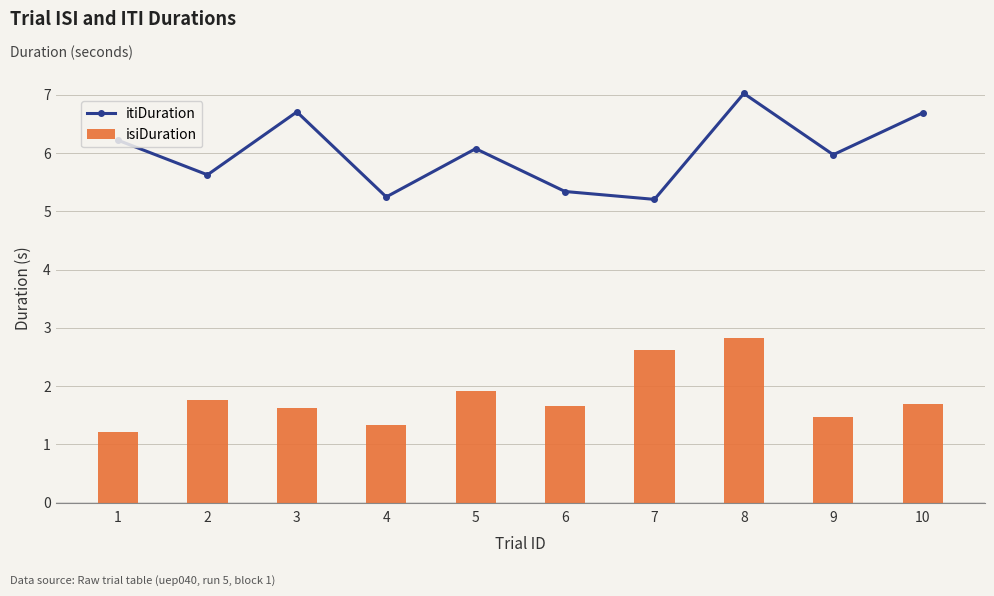

At how many categories does at least one series exceed 2?

10